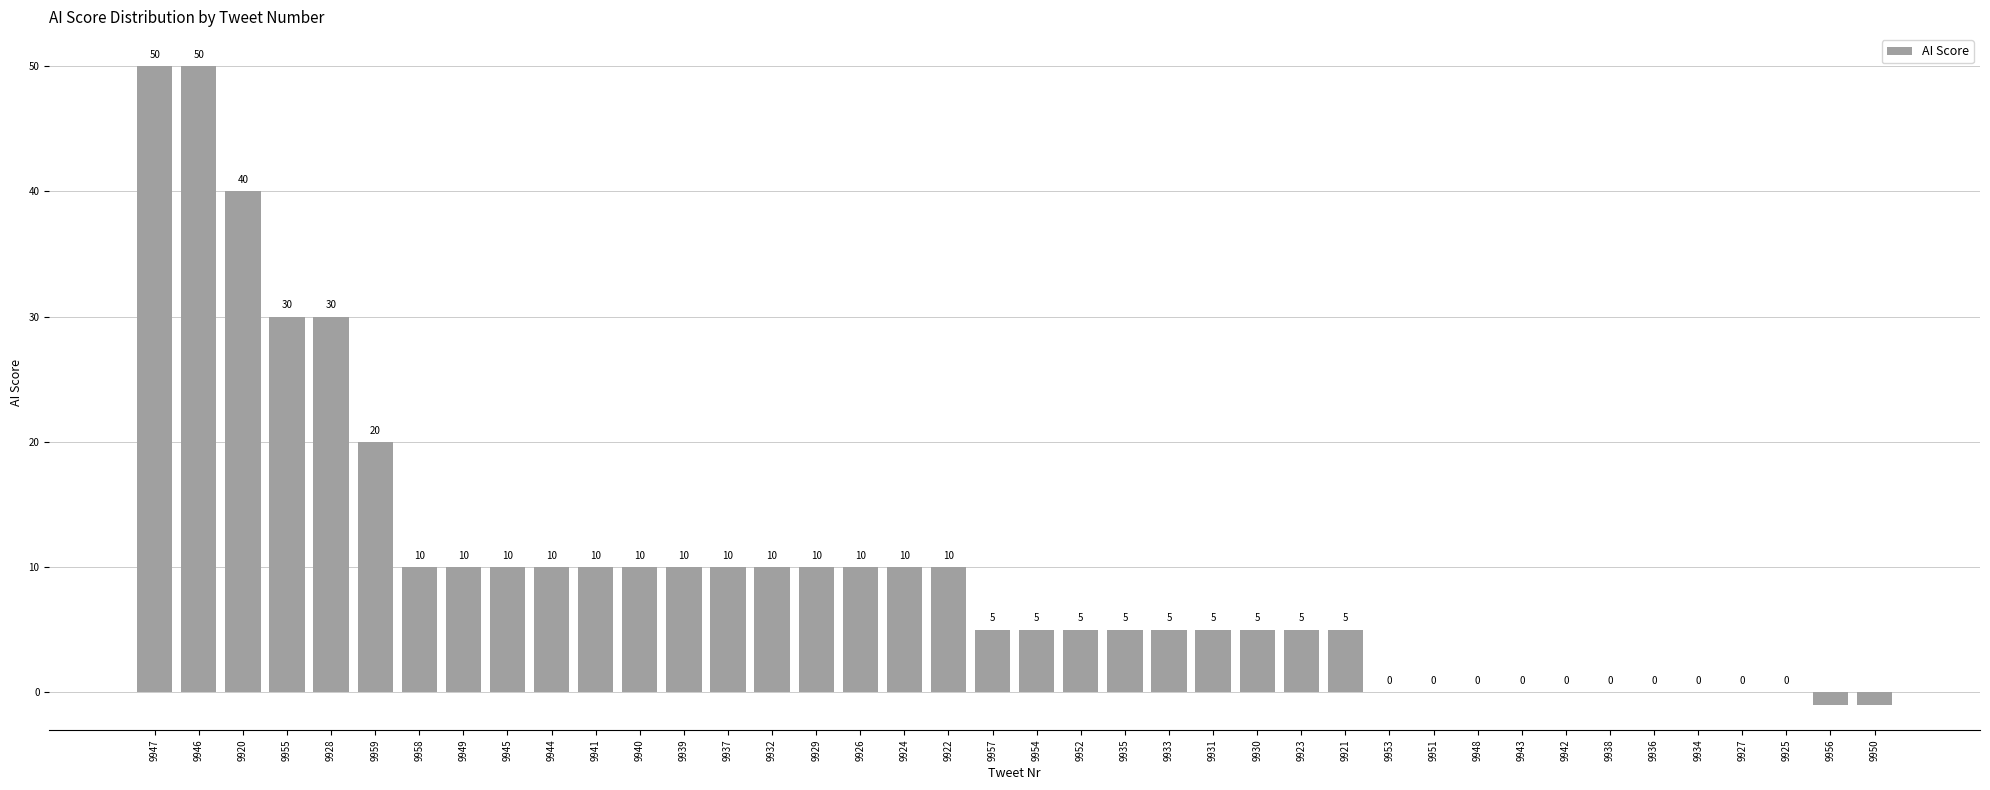

Which has a higher value, 9947 or 9941?

9947